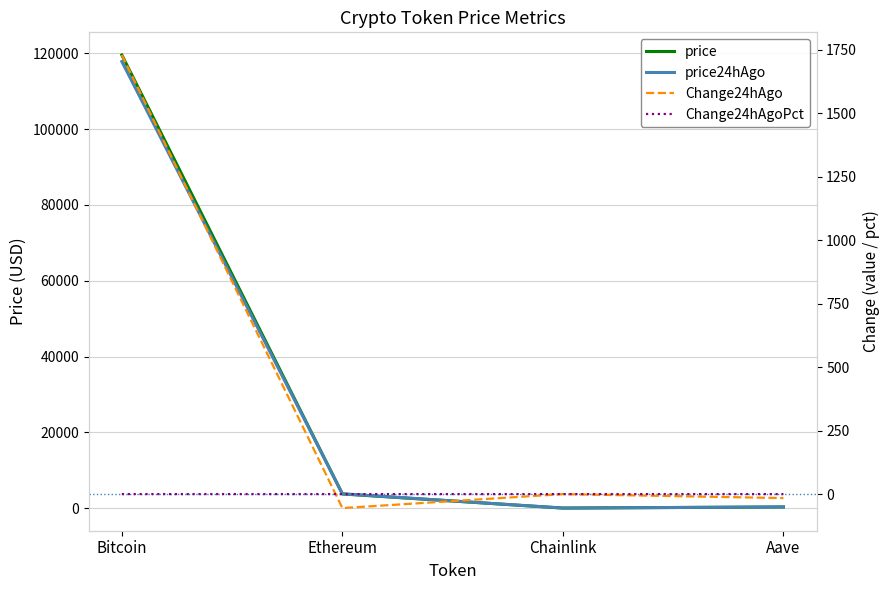

True or false: Change24hAgo and price intersect in this chart.

False